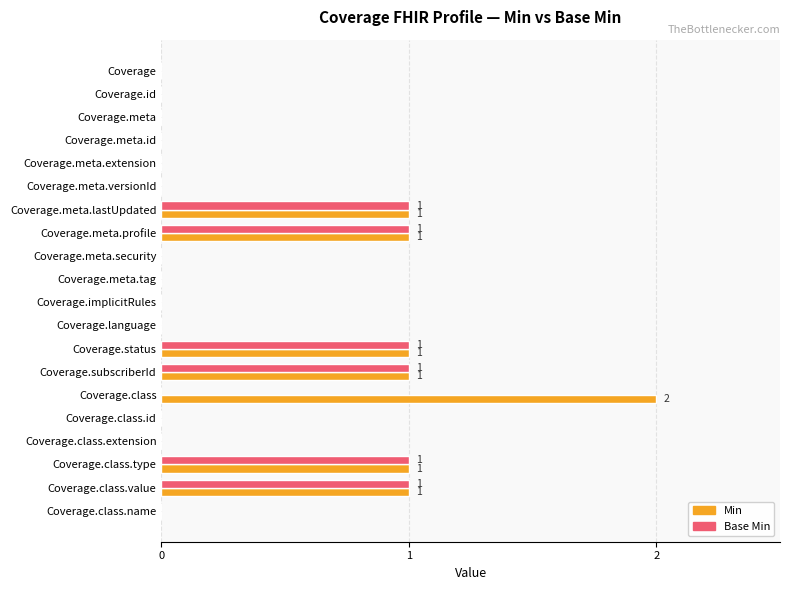

At which category does the chart reach its peak across all series?

Coverage.class